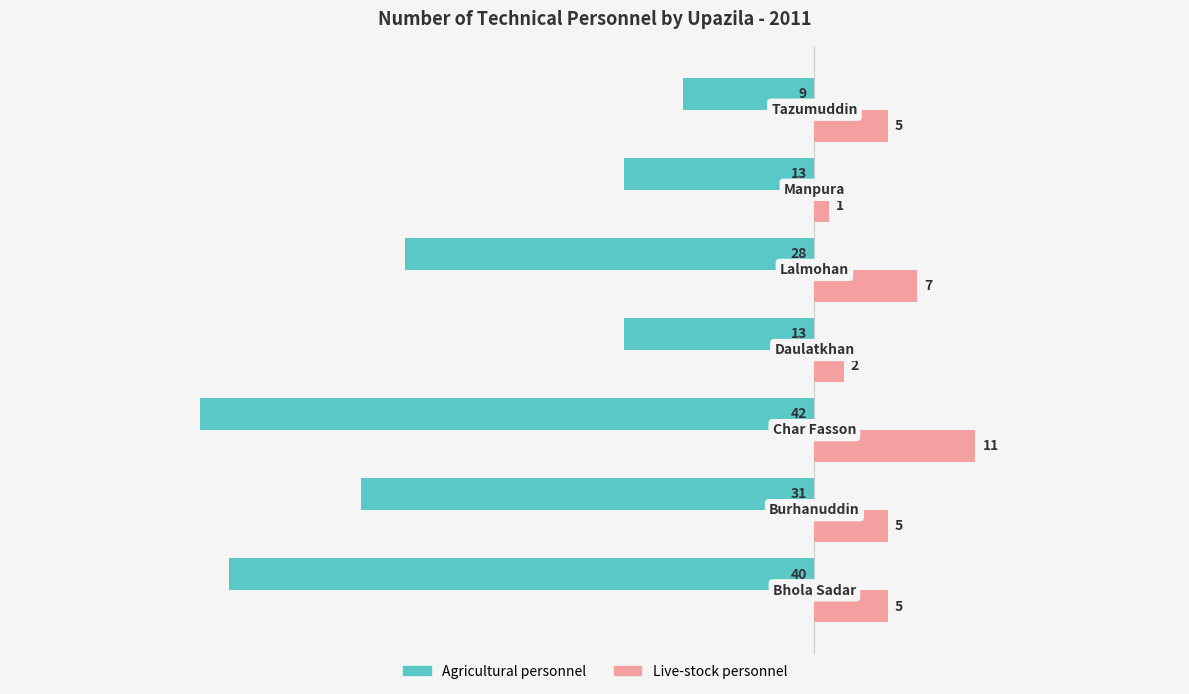

What is the sum of all Live-stock personnel values?

36